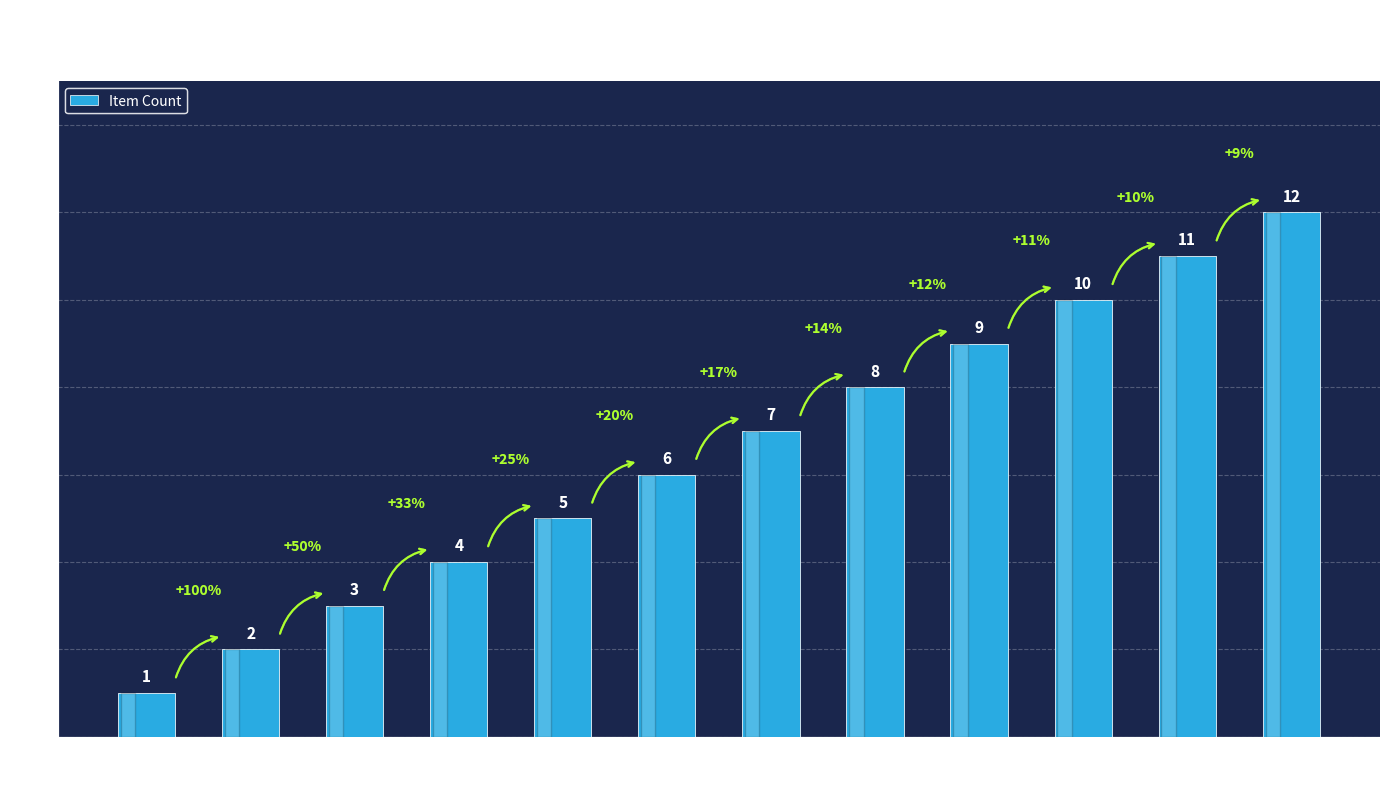

Are the bars grouped side by side (vs. stacked)?

No